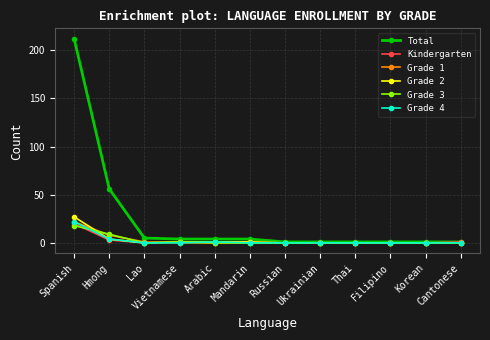

Reading left to right, list all the values displayed in this chart.

Total: 212	56	5	4	4	4	1	1	1	1	1	1
Kindergarten: 20	3	0	1	0	1	0	0	0	0	0	1
Grade 1: 22	8	1	0	0	0	0	0	0	0	0	0
Grade 2: 27	4	0	1	1	1	0	0	0	0	0	0
Grade 3: 18	9	0	1	0	0	0	0	0	0	0	0
Grade 4: 22	4	0	0	1	0	0	0	0	0	0	0